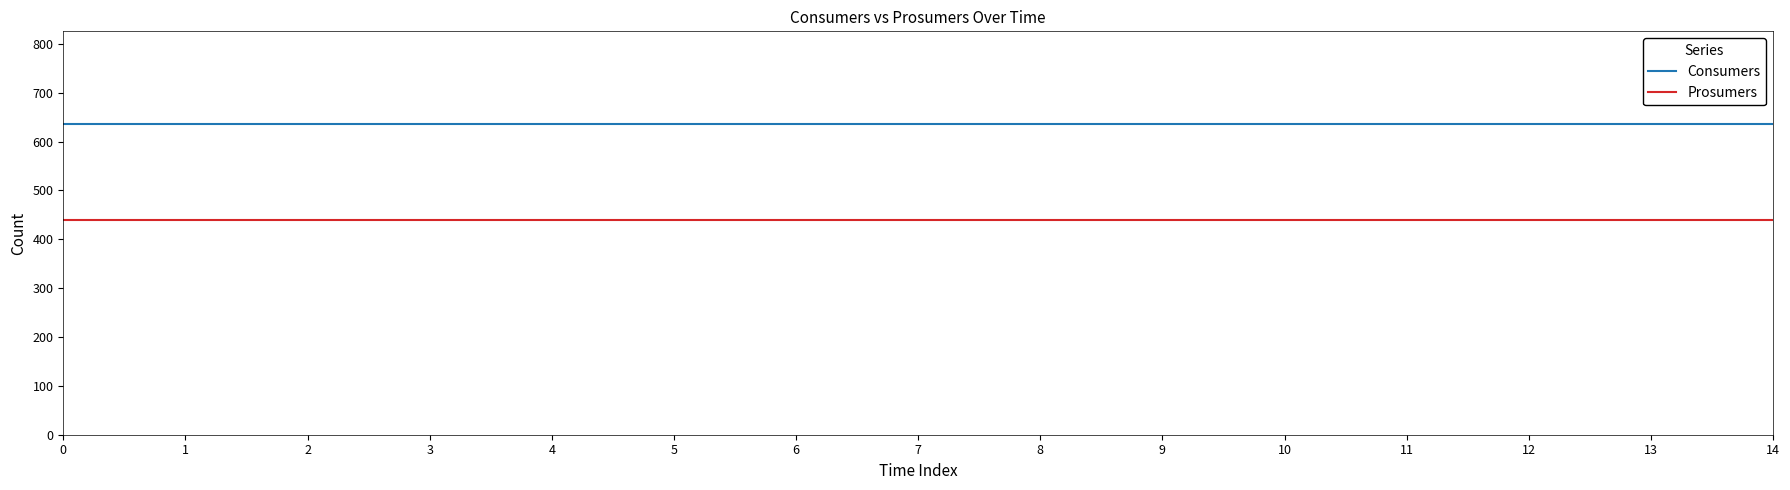

The Consumers series shows 1038 at 7. True or false?

False